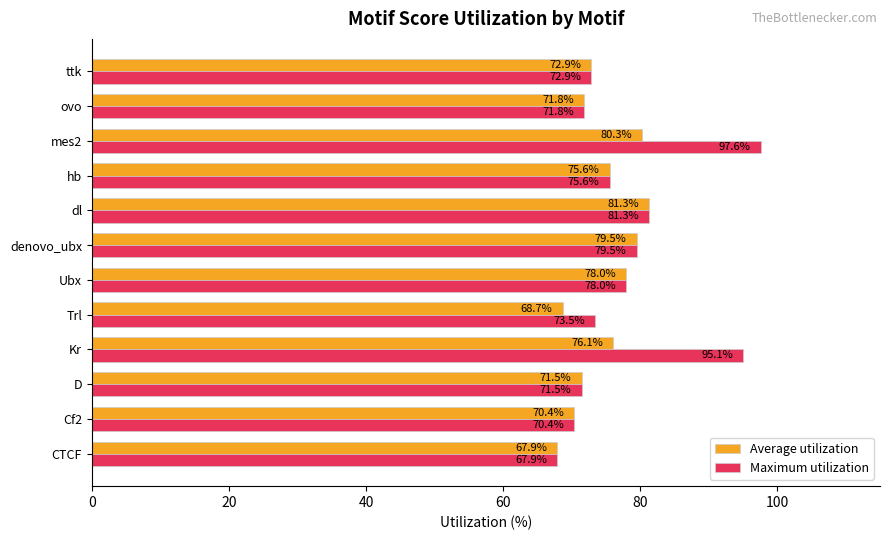

The Maximum utilization series shows 130.7 at ttk. True or false?

False